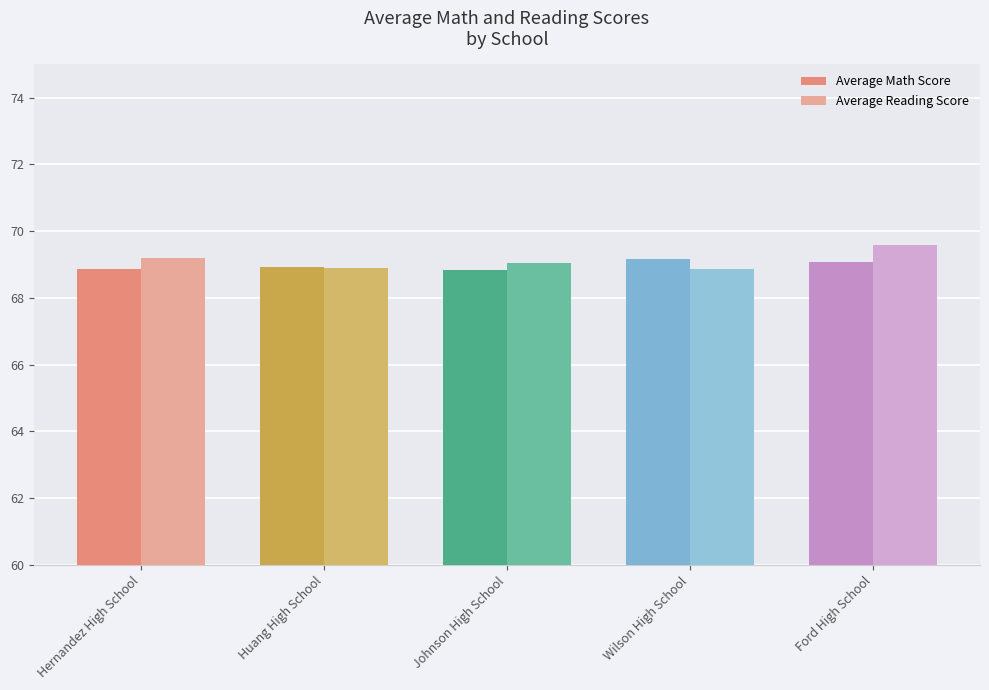

Which series has the widest spread of values?

Average Reading Score